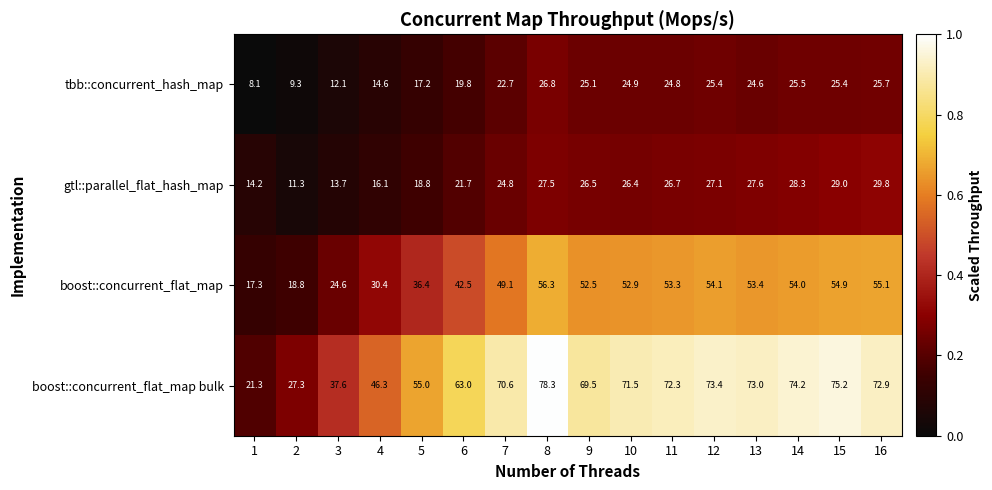

Rank the series at 16 from lowest to highest value.

tbb::concurrent_hash_map, gtl::parallel_flat_hash_map, boost::concurrent_flat_map, boost::concurrent_flat_map bulk